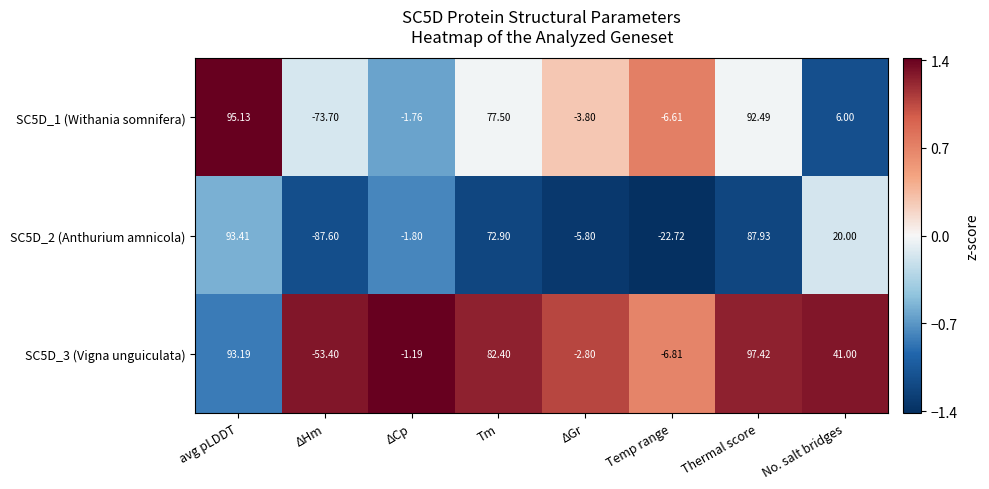

Where is SC5D_1 (Withania somnifera) nearest to the value 10?

No. salt bridges